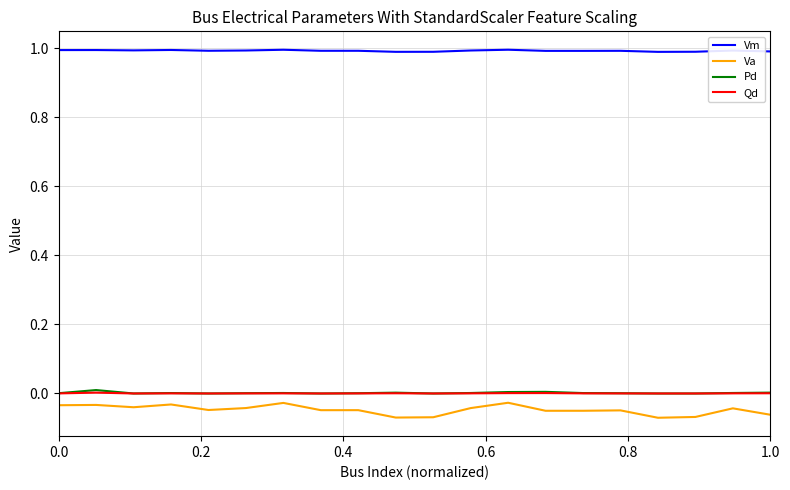

At how many categories does at least one series exceed 0?

20